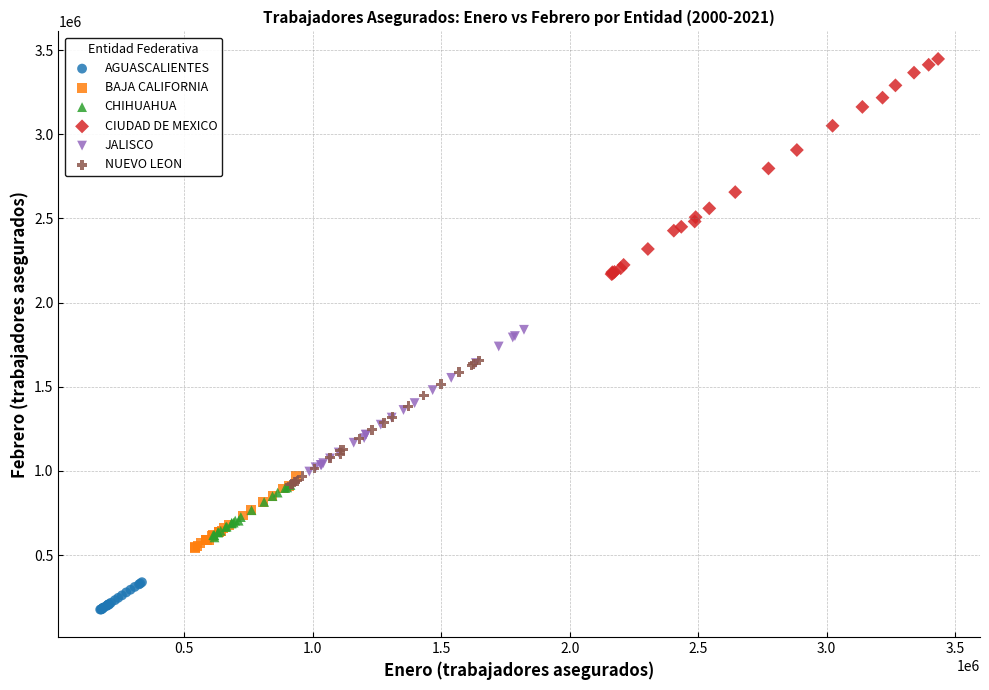

Which series contains the highest Y value?

CIUDAD DE MEXICO